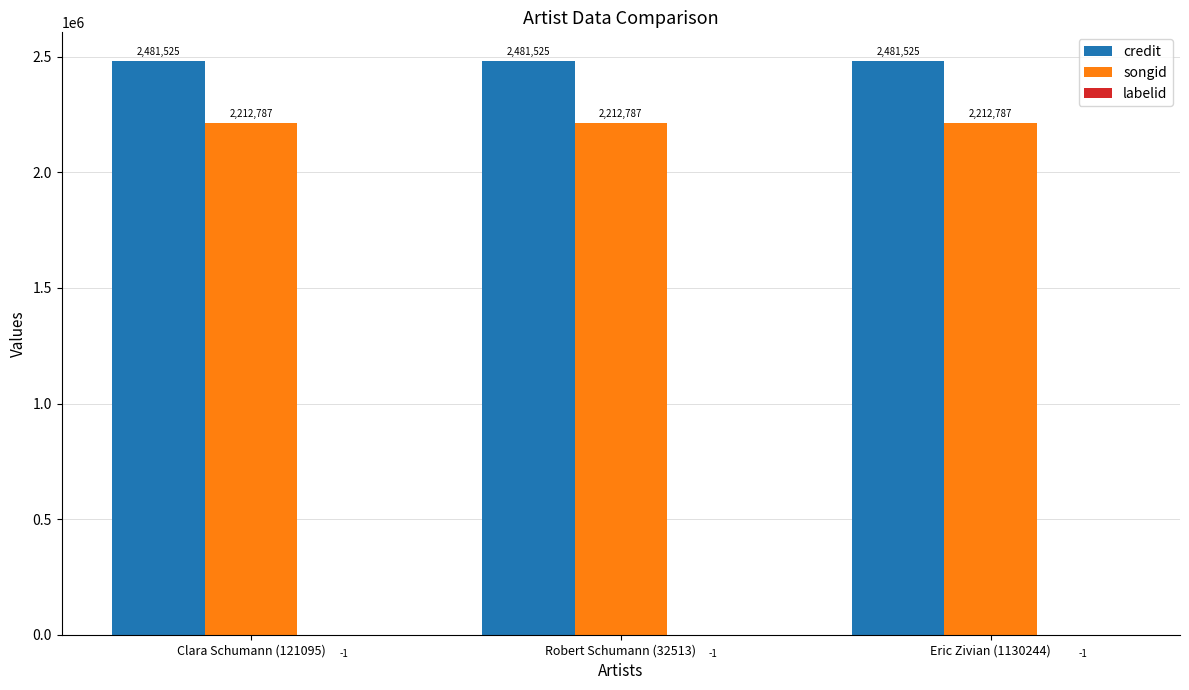

True or false: songid has a value of 466012 at Robert Schumann (32513).

False